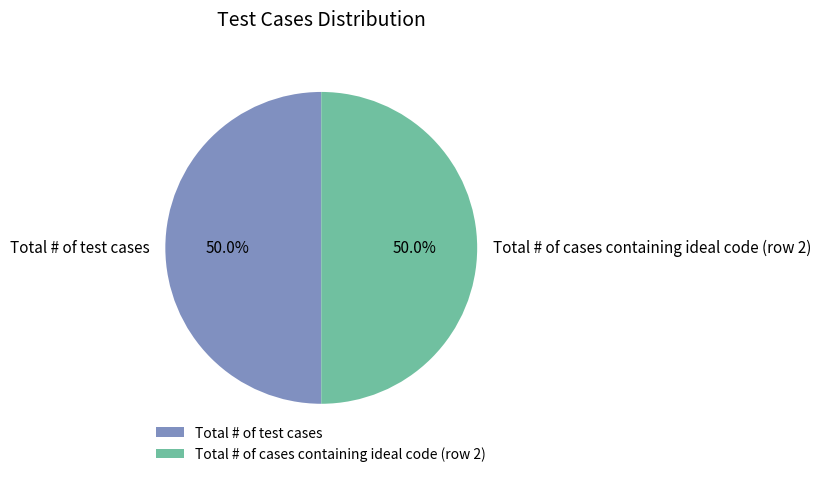

Approximately how many times larger is the value at Total # of cases containing ideal code (row 2) compared to Total # of test cases?

1.0